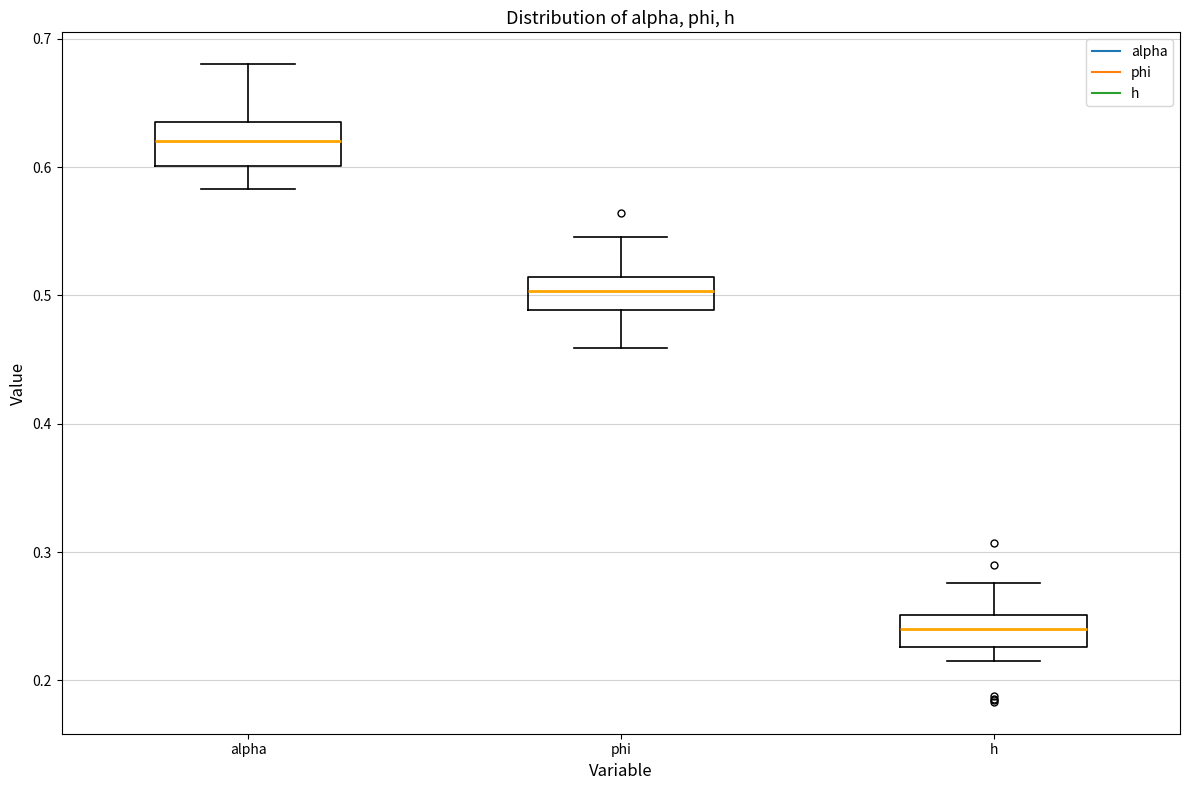

Which box's median line is the lowest?

h